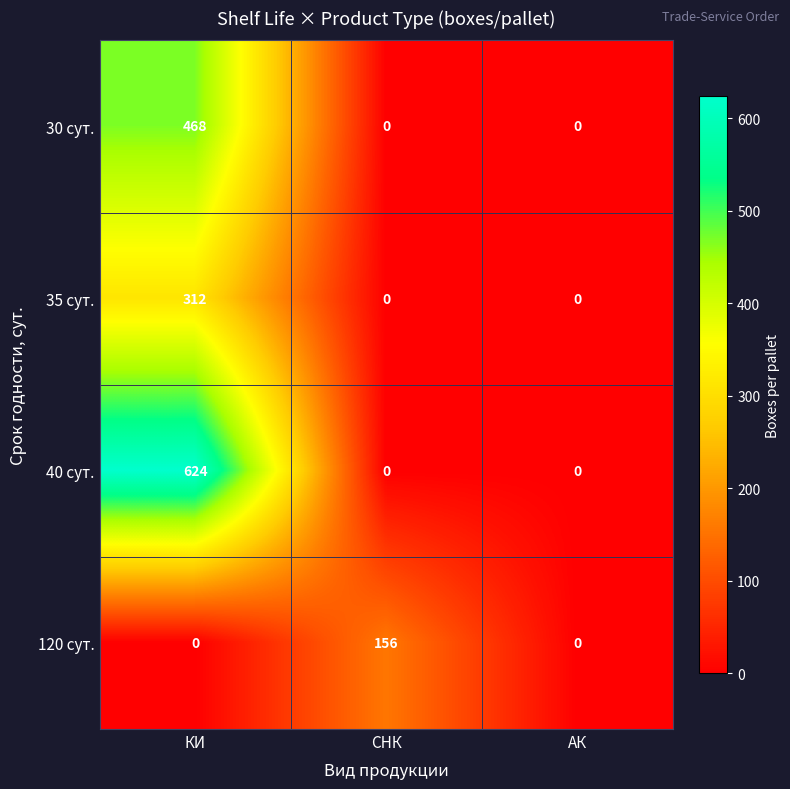

True or false: 35 сут. has a value of -191 at СНК.

False